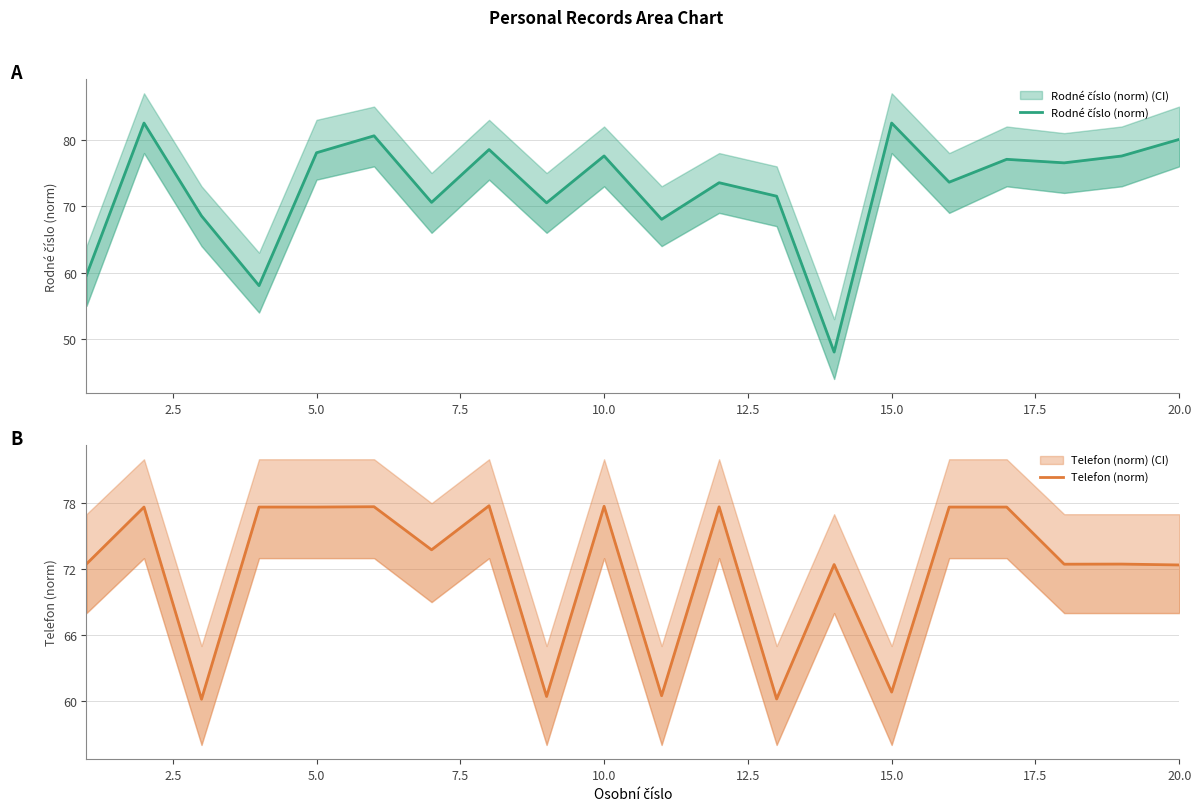

After their last crossing, which series has the higher values: Rodné číslo (norm) or Telefon (norm)?

Rodné číslo (norm)